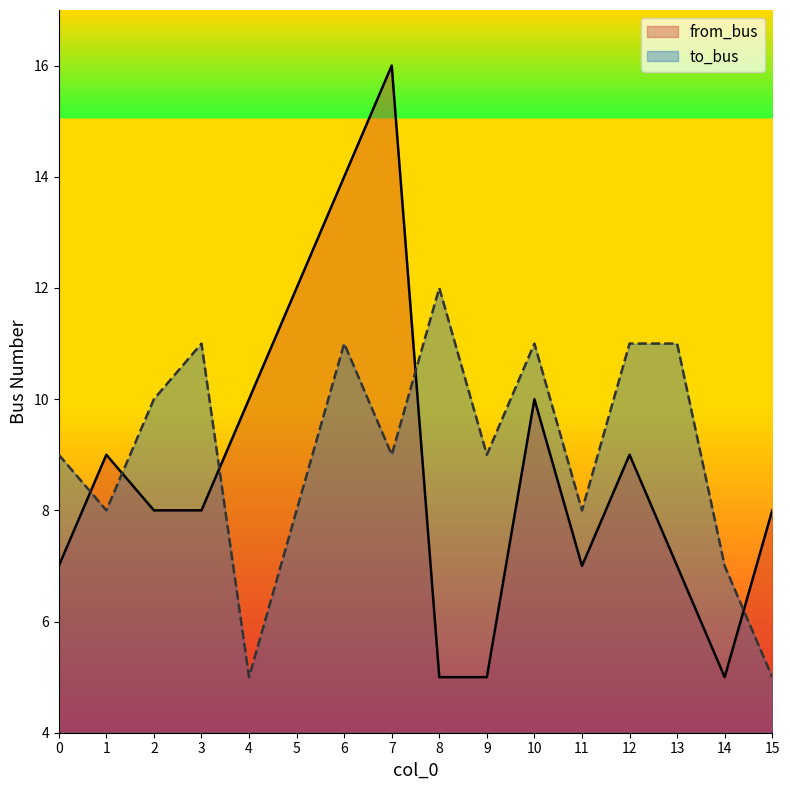

Reading right to left, transcribe all the data shown in this chart.

from_bus: 8	5	7	9	7	10	5	5	16	14	12	10	8	8	9	7
to_bus: 5	7	11	11	8	11	9	12	9	11	8	5	11	10	8	9